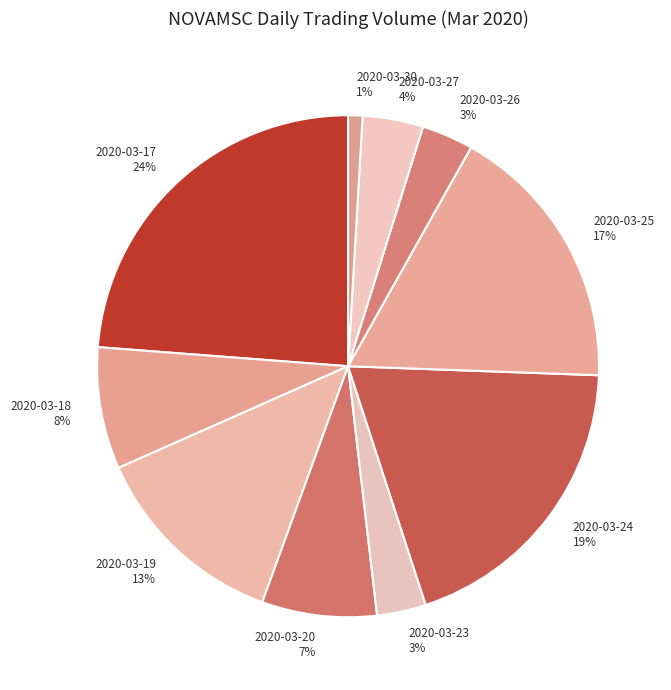

To the nearest percent, what is the difference between the 2020-03-23 3% and 2020-03-24 19% slice percentages?

16%